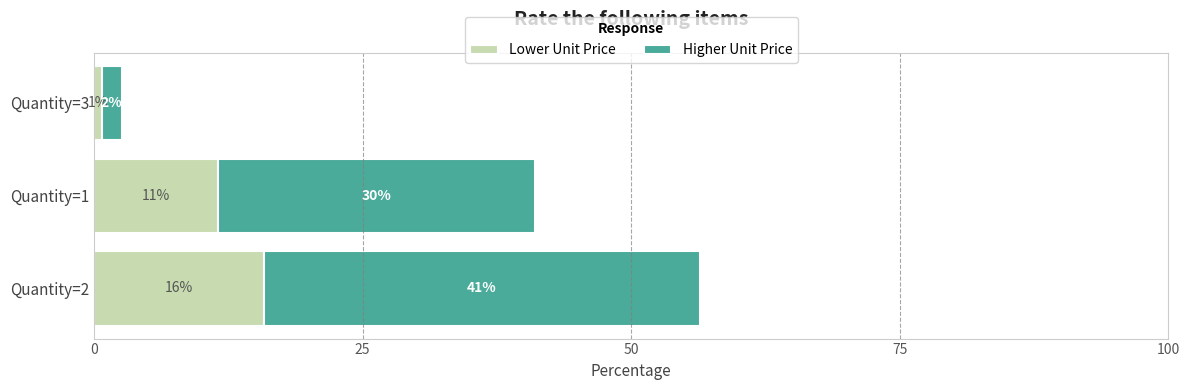

What is the value of the Lower Unit Price bar at the 1st from the left?

15.8